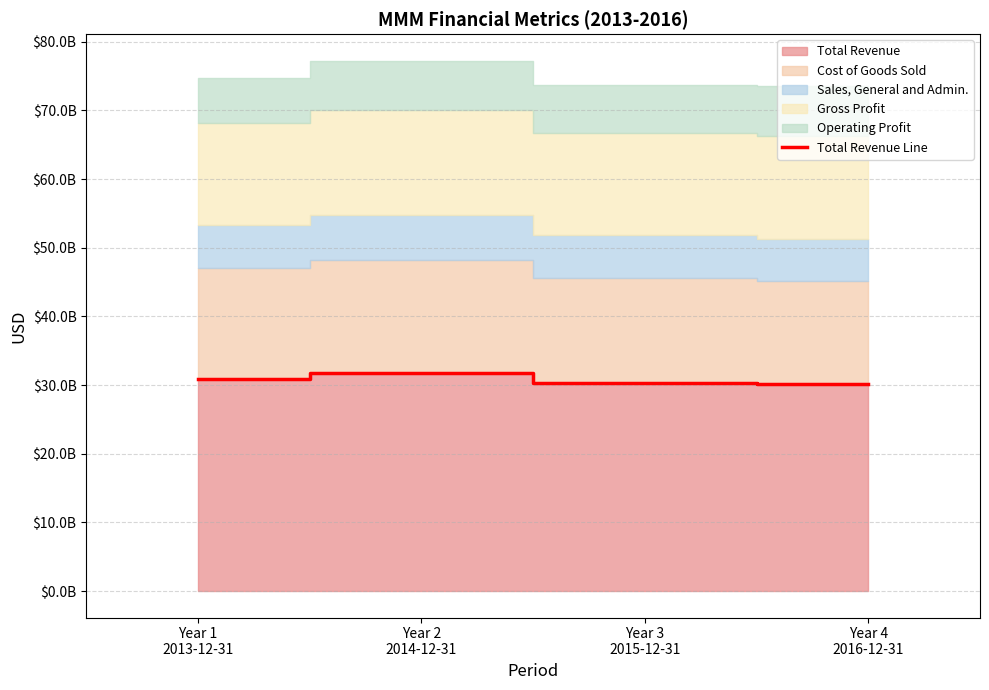

How many points are higher than both their immediate neighbors (excluding endpoints)?

1